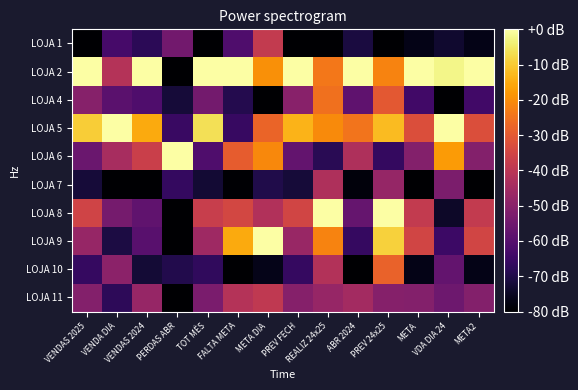

List the series in order of their peak value, lowest first.

LOJA 7, LOJA 11, LOJA 1, LOJA 10, LOJA 4, LOJA 2, LOJA 5, LOJA 6, LOJA 8, LOJA 9